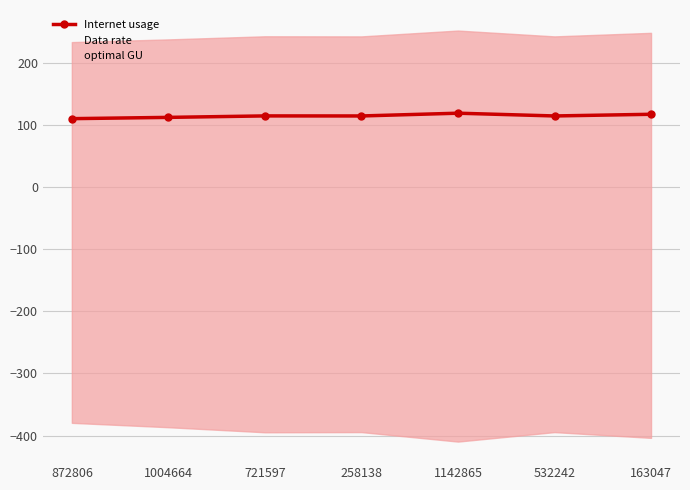

True or false: Internet usage has a value of 114.8 at 532242.

True